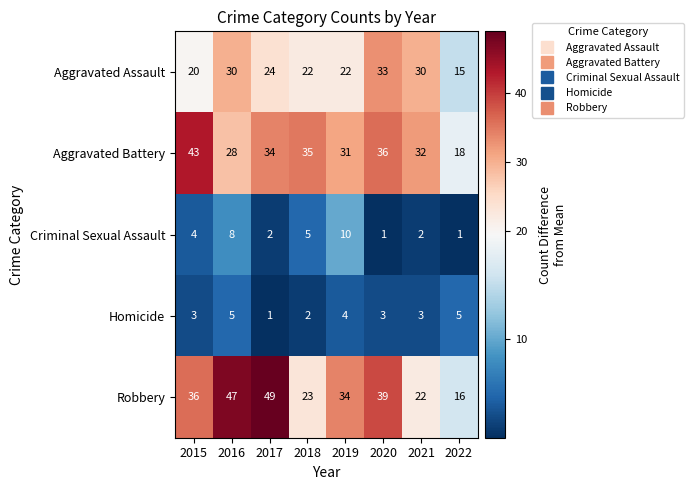

True or false: Robbery has a value of 16 at 2022.

True